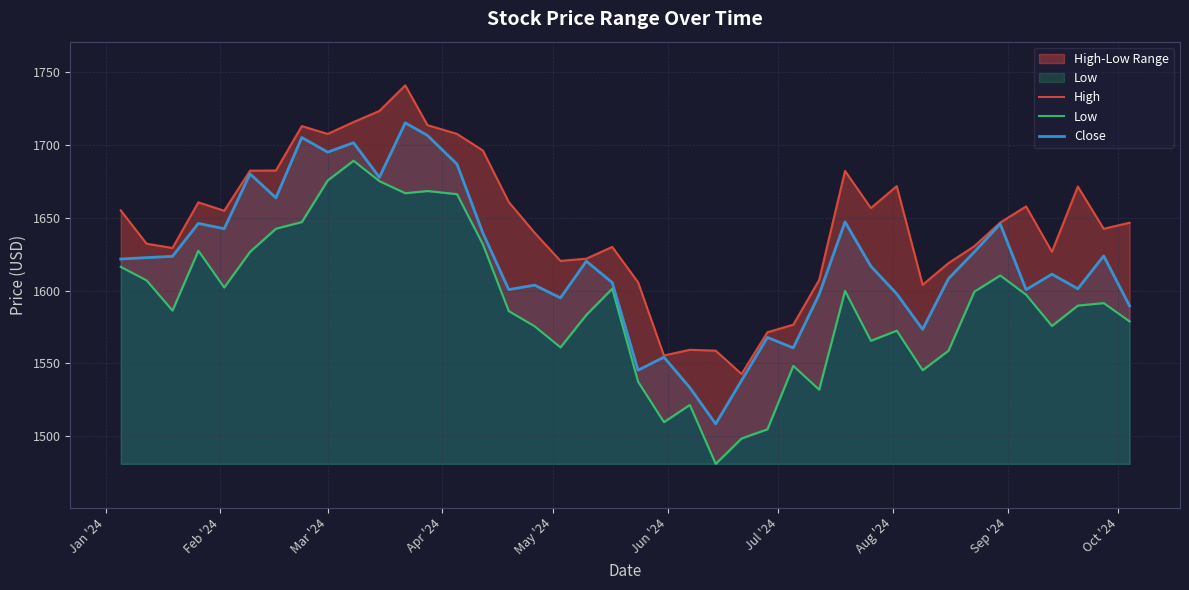

What is the greatest value displayed?

1741.2